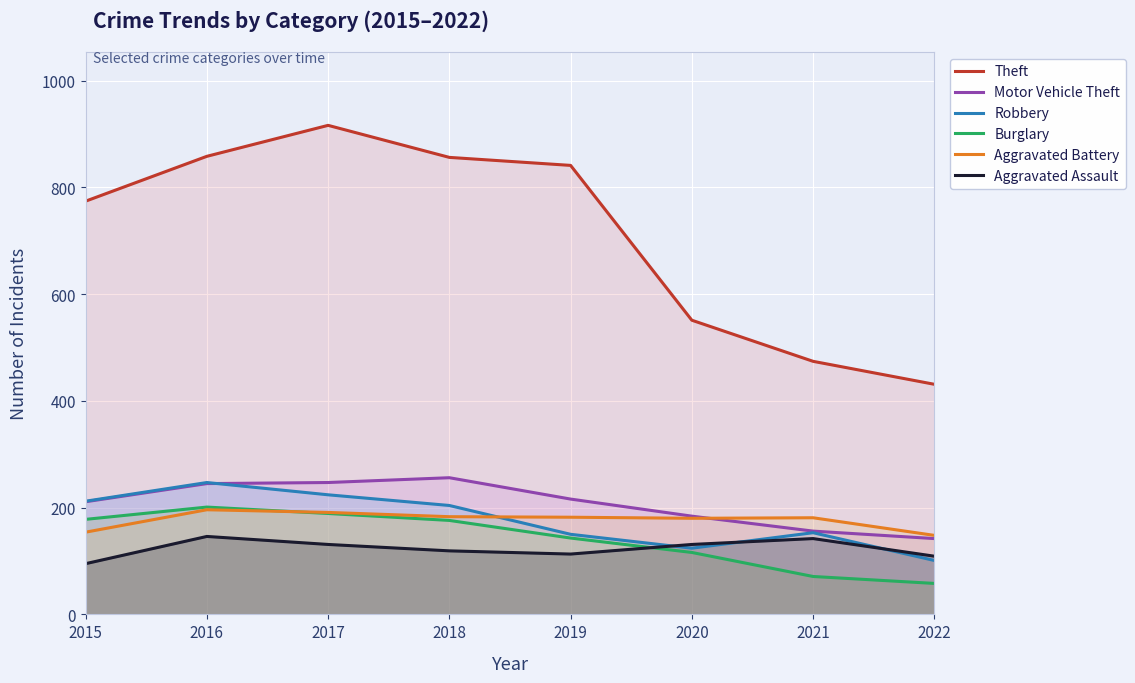

What are all the series names shown in the legend?

Theft, Motor Vehicle Theft, Robbery, Burglary, Aggravated Battery, Aggravated Assault